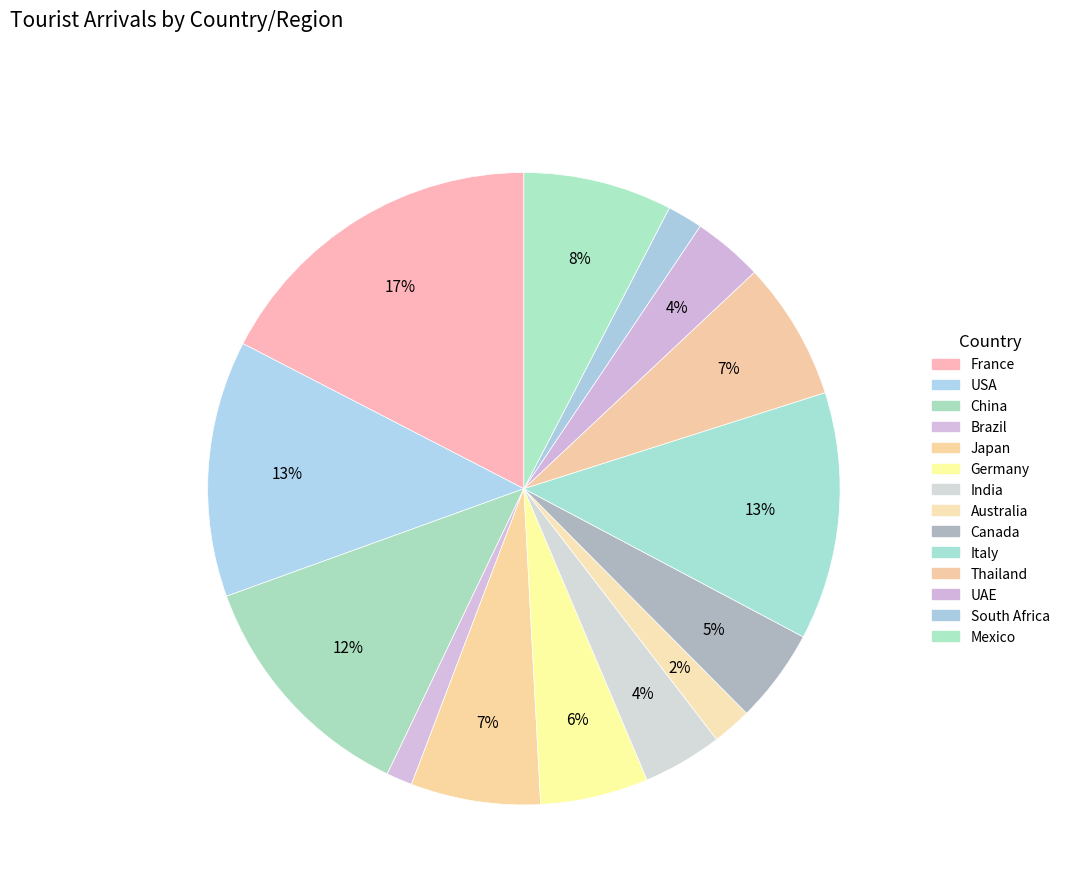

What percentage is NOT represented by France?

82.6%